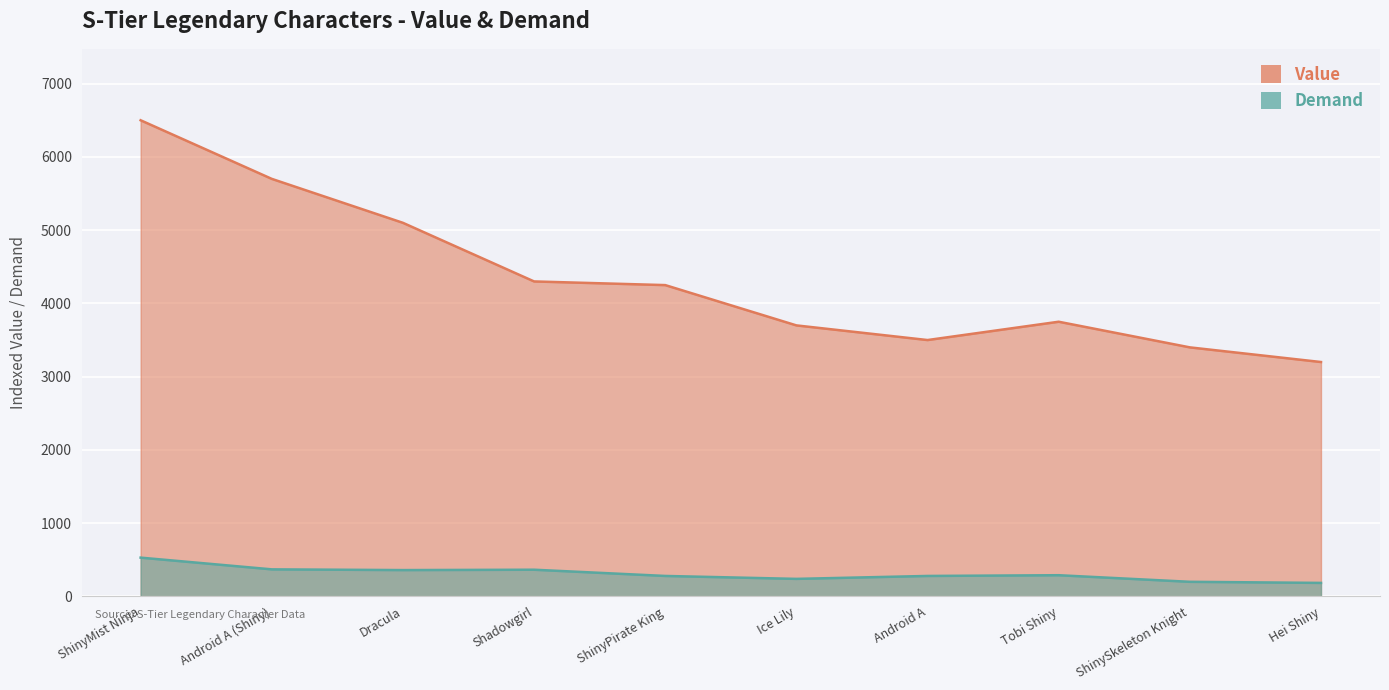

What position from the right is Android A (Shiny)?

9